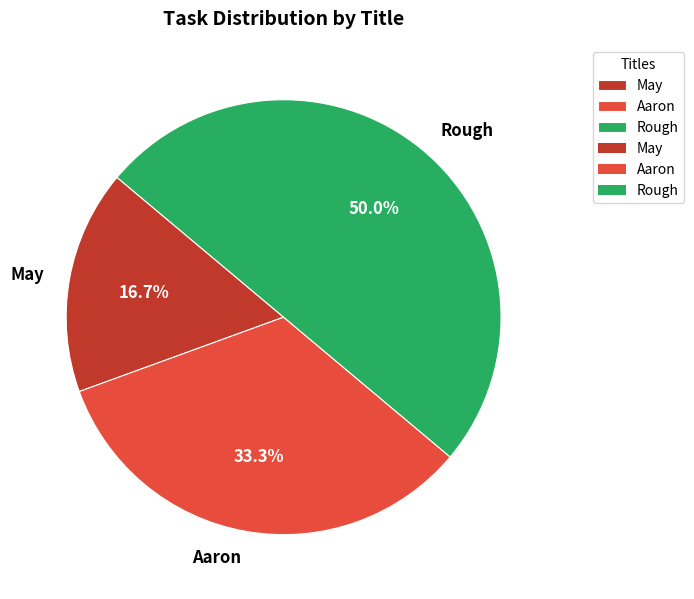

Which has a higher value, Aaron or Rough?

Rough